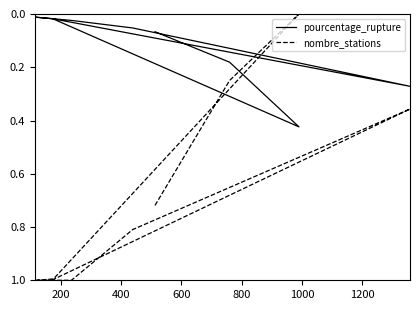

What is the label of the 8th point from the right?

200